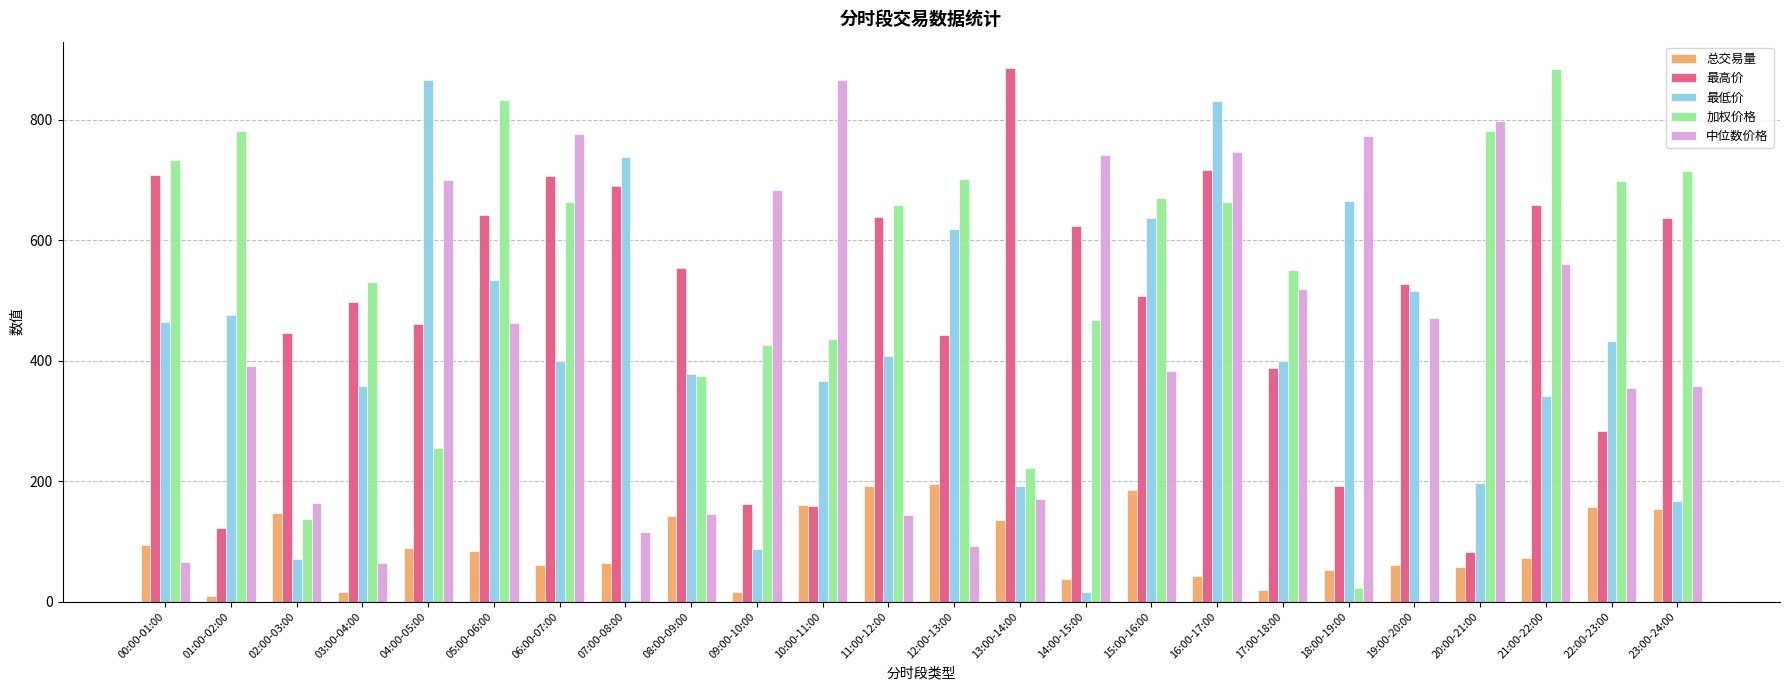

What is the total value across all series at 13:00-14:00?

1604.1